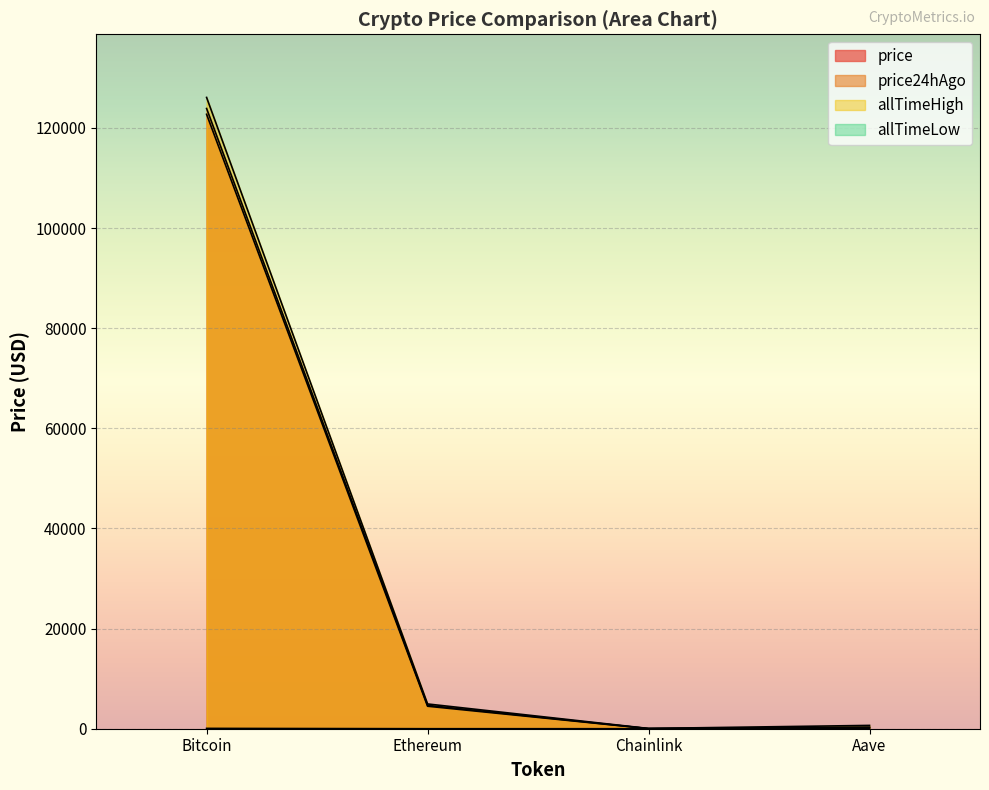

How many data points in allTimeLow are above 26?

2